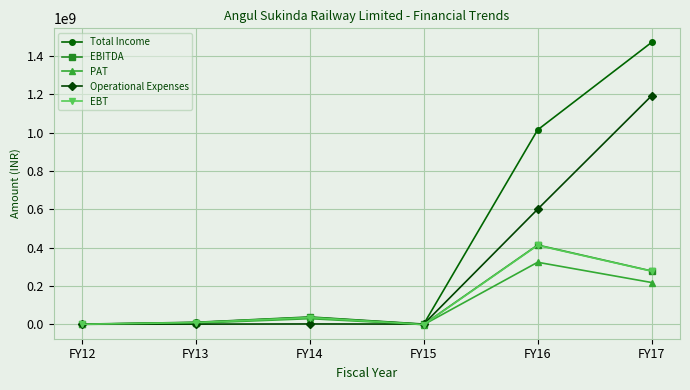

At which label is PAT closest to 161407024?

FY17